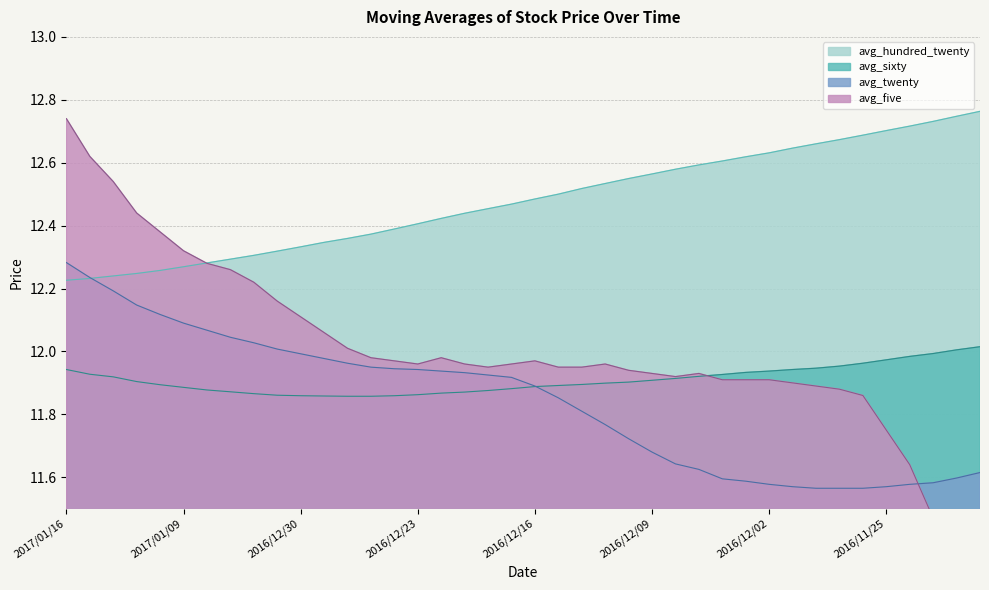

True or false: avg_sixty and avg_five intersect in this chart.

True